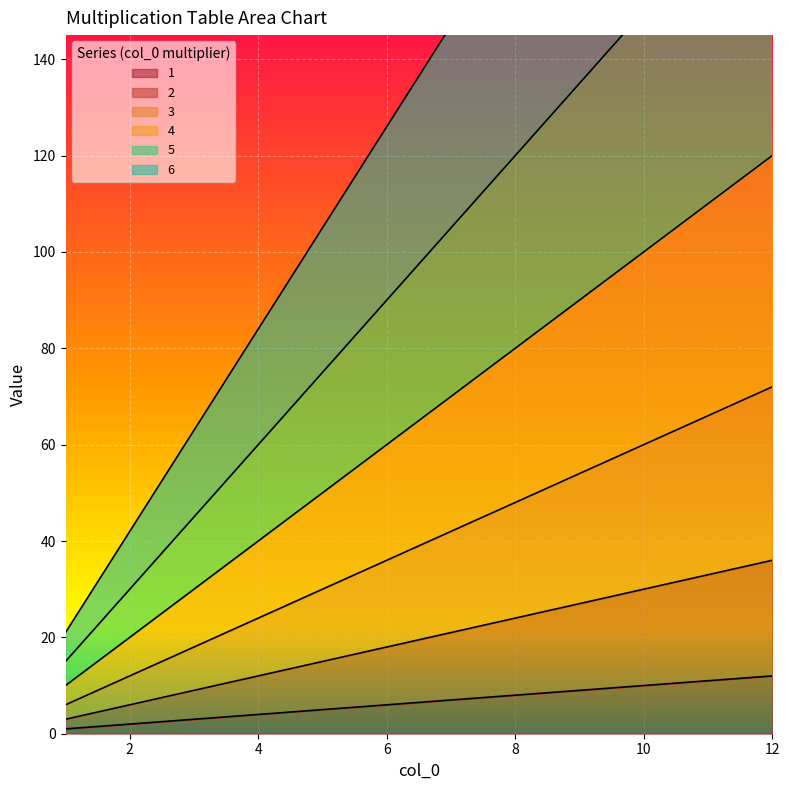

At which category is the sum across all series the highest?

12